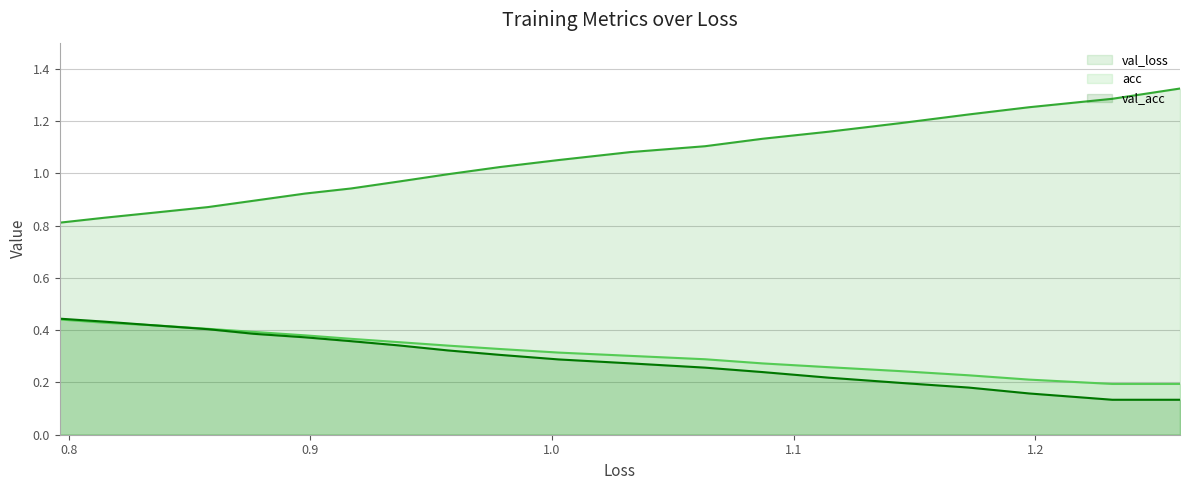

True or false: val_acc and val_loss cross at least once.

False